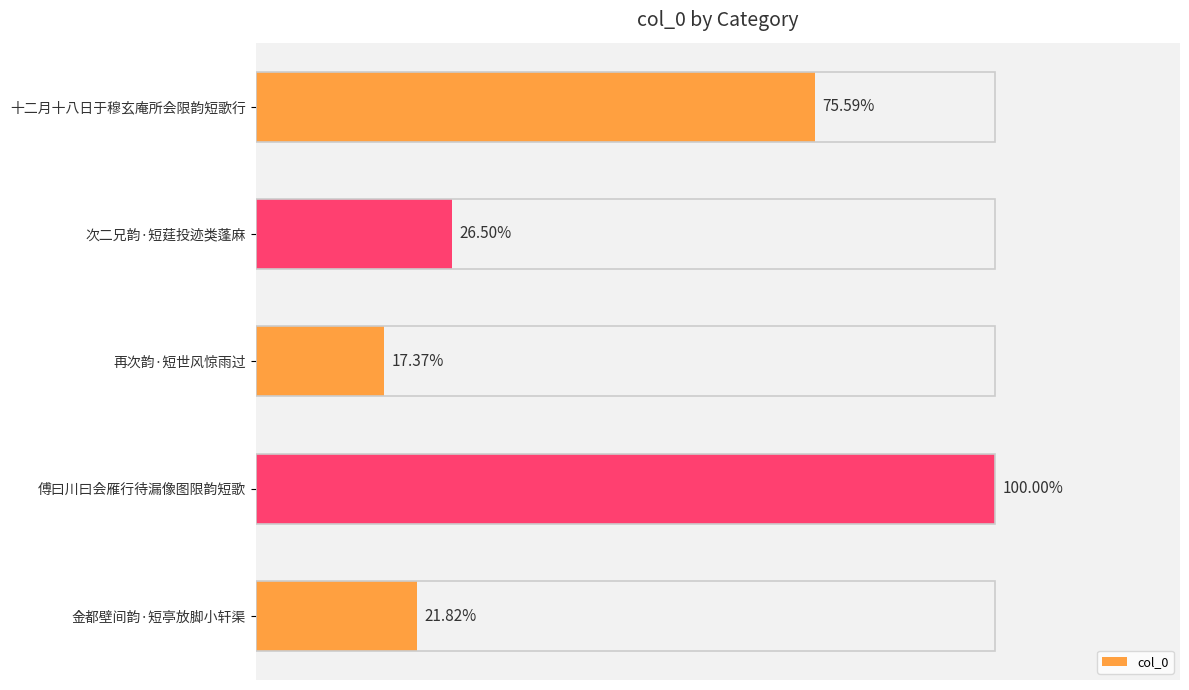

Are the bars horizontal?

Yes